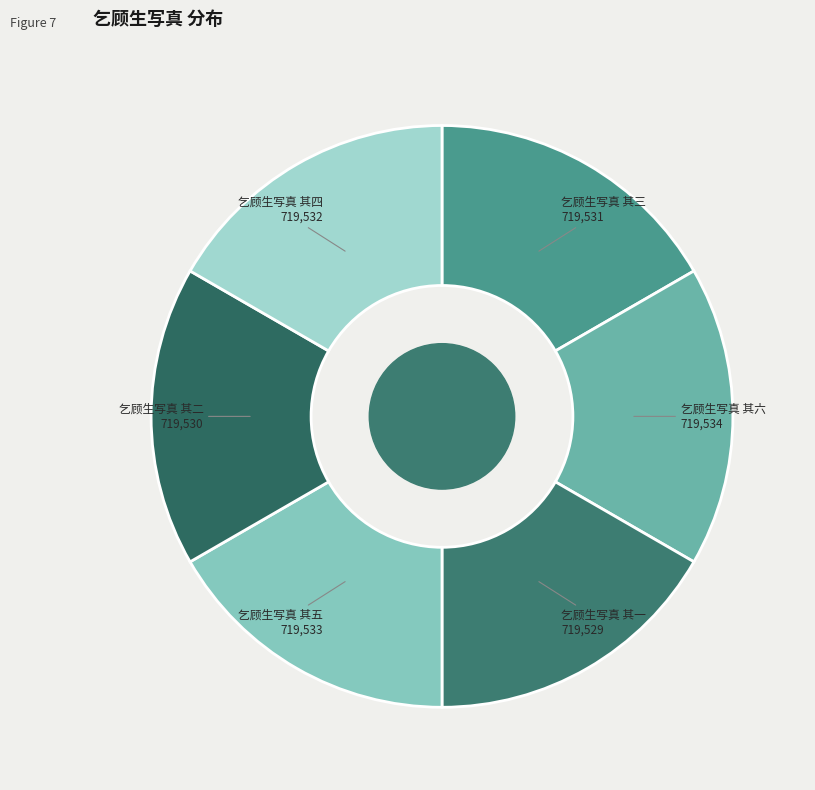

Do 乞顾生写真 其六 and 乞顾生写真 其一 together represent more than half of the pie?

No